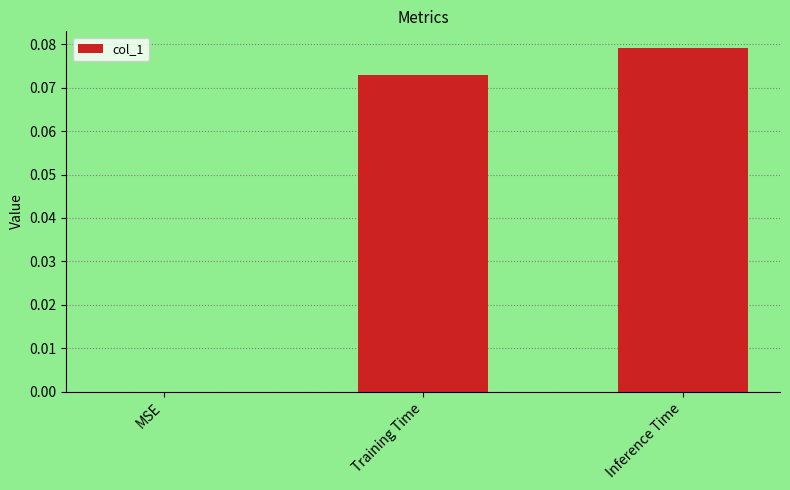

Count the number of categories in the chart.

3